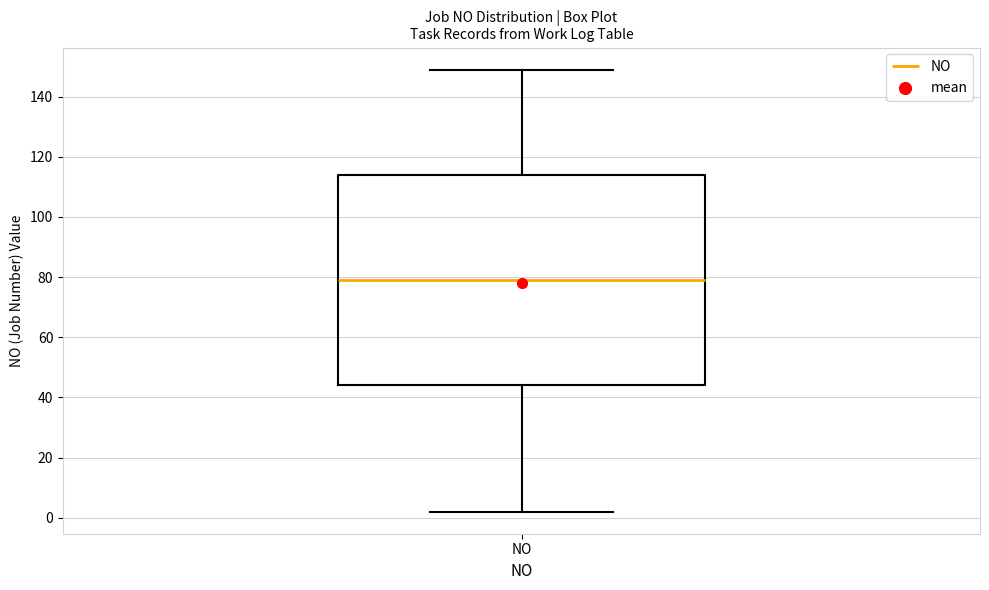

Where does the upper whisker of the box for NO end on the y-axis? The values are not printed on the chart, so give them approximately, as read against the axis.

150